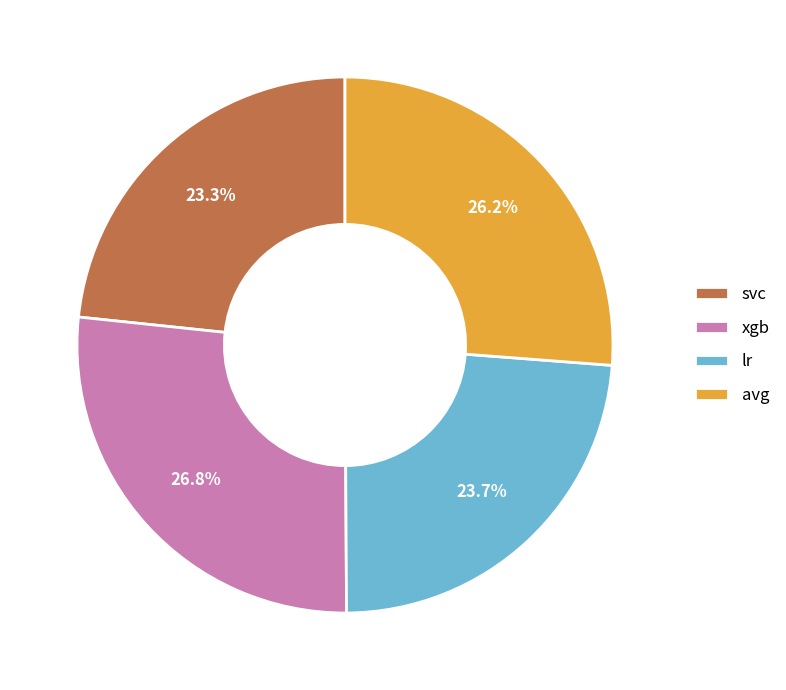

Which slice is the largest?

xgb